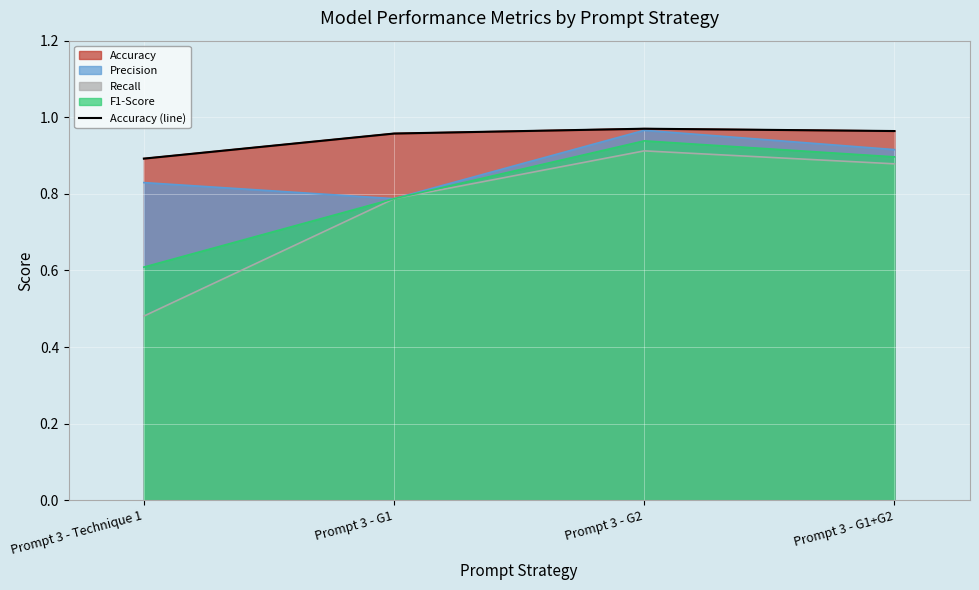

How many points are higher than both their immediate neighbors (excluding endpoints)?

1